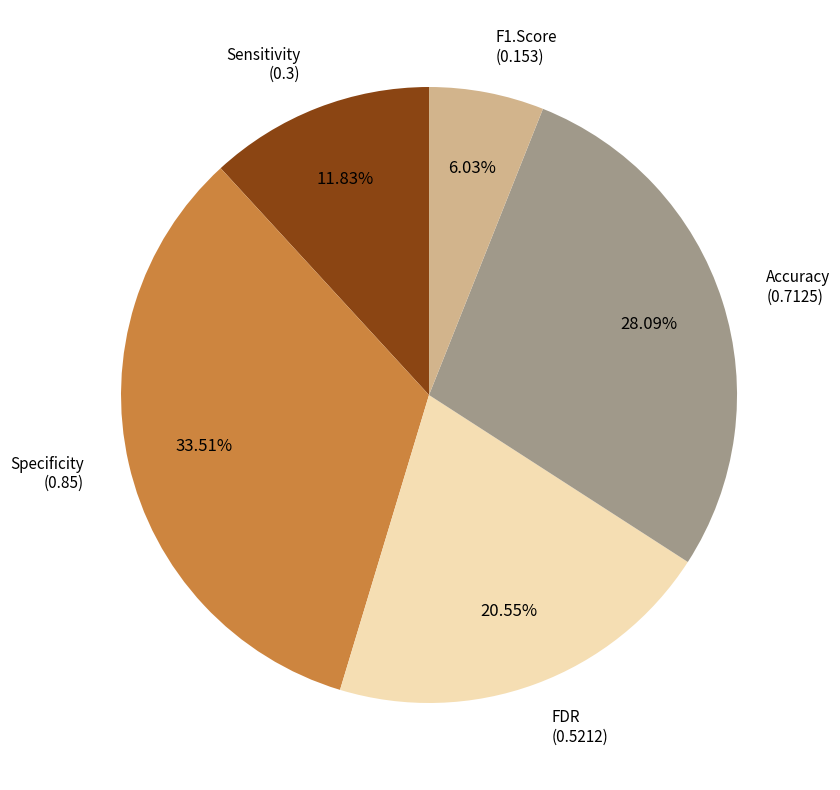

Which category has the biggest portion of the pie?

Specificity